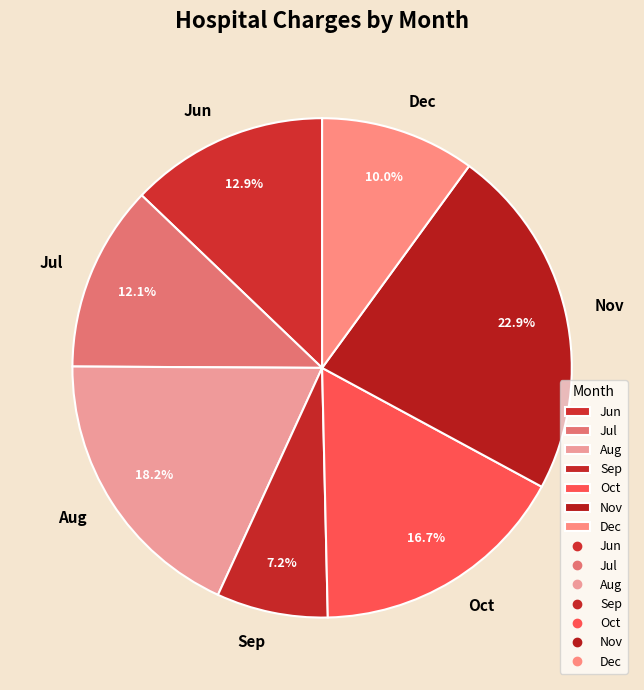

What is the largest slice in the pie chart?

Nov